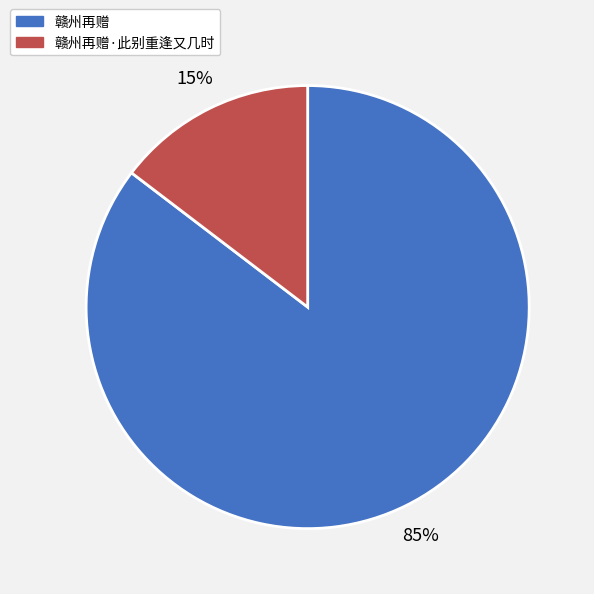

Is there any slice that represents more than half of the pie?

Yes